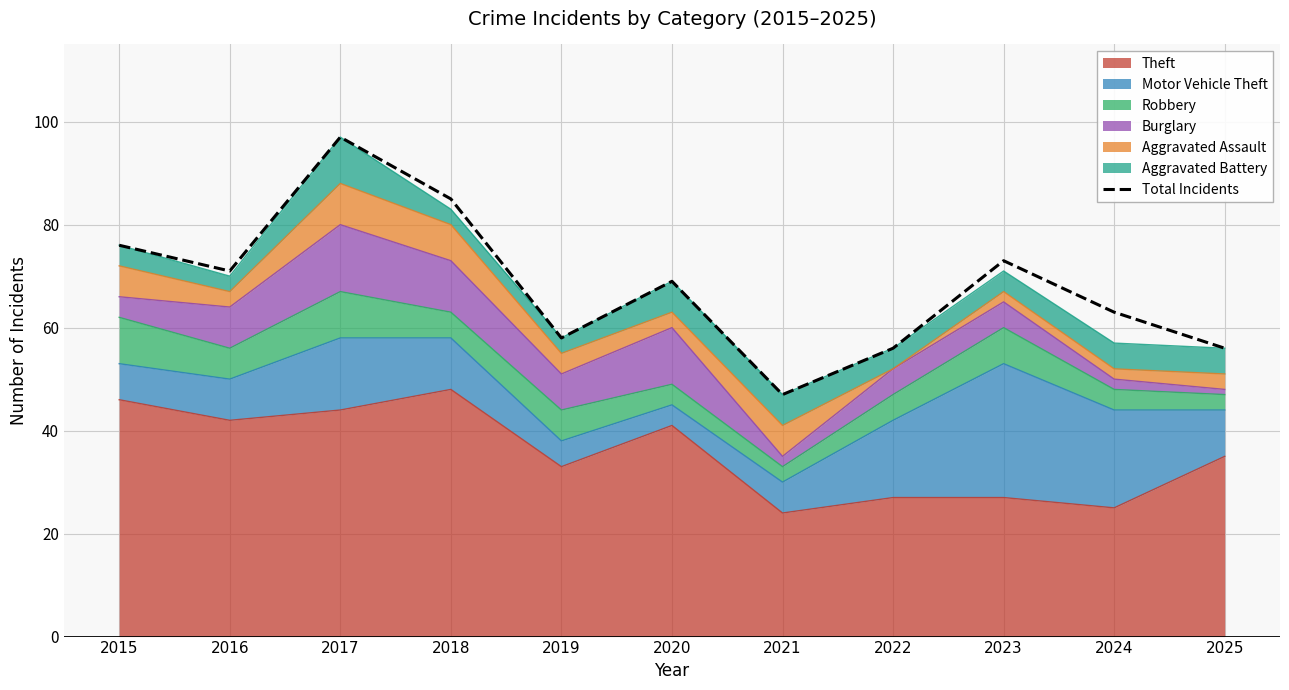

What is the approximate value at 2022, to the nearest 10?

60